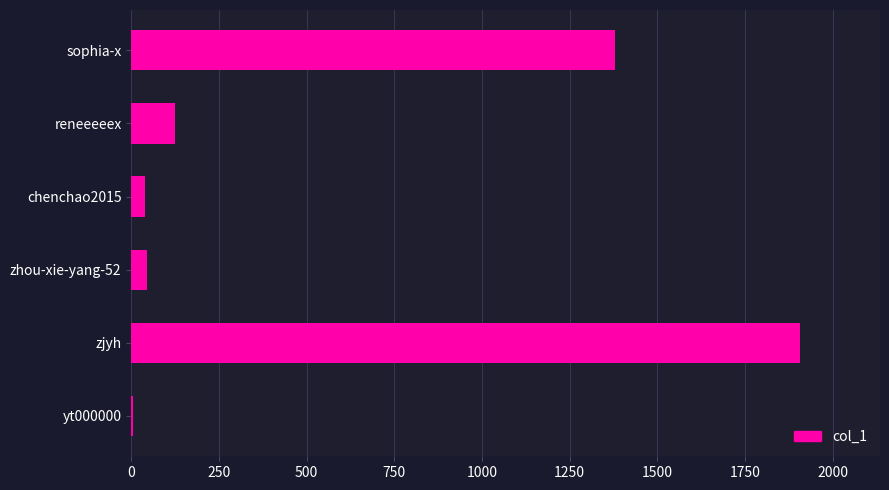

Which category has the highest value across all series?

zjyh